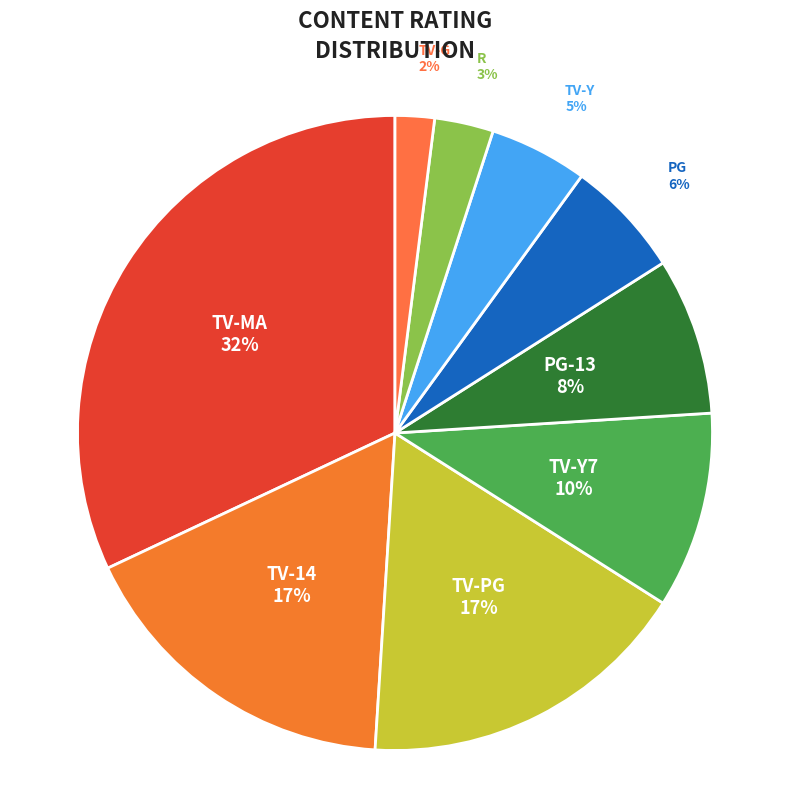

Is the sum of TV-Y and TV-PG greater than half?

No